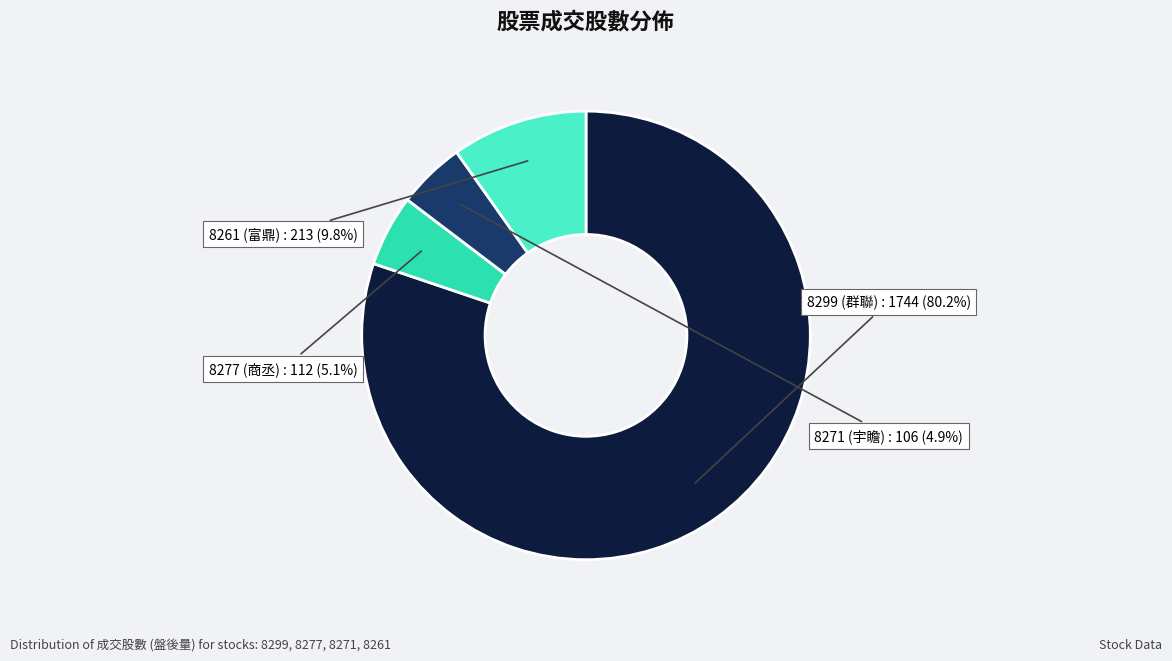

Does any single category account for the majority?

Yes